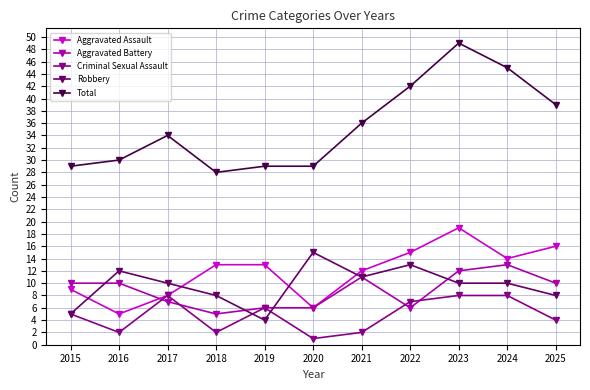

What is the maximum value shown in the chart?

49